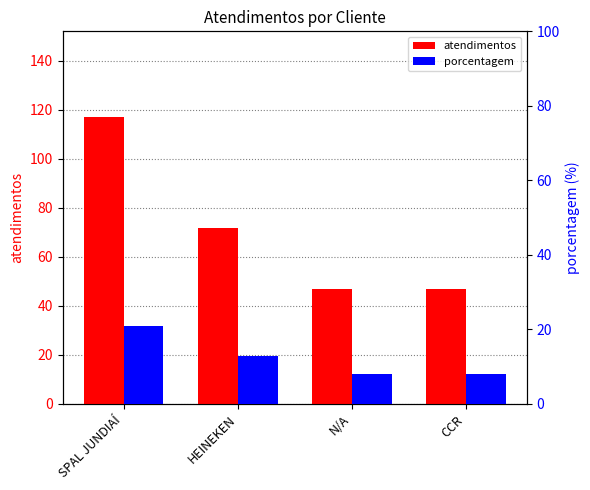

What is the difference between the highest and lowest values at CCR?

39